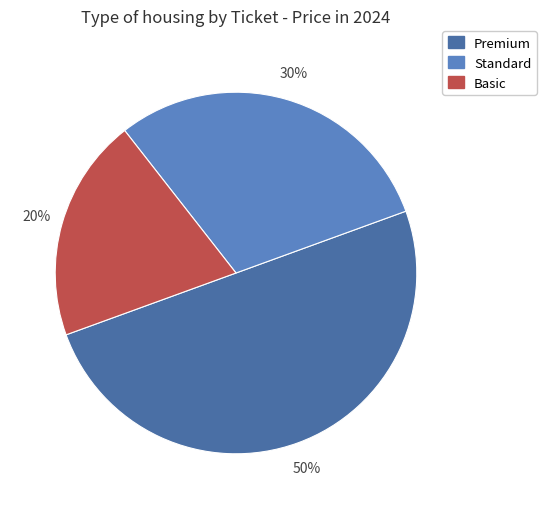

What is the largest slice in the pie chart?

Premium